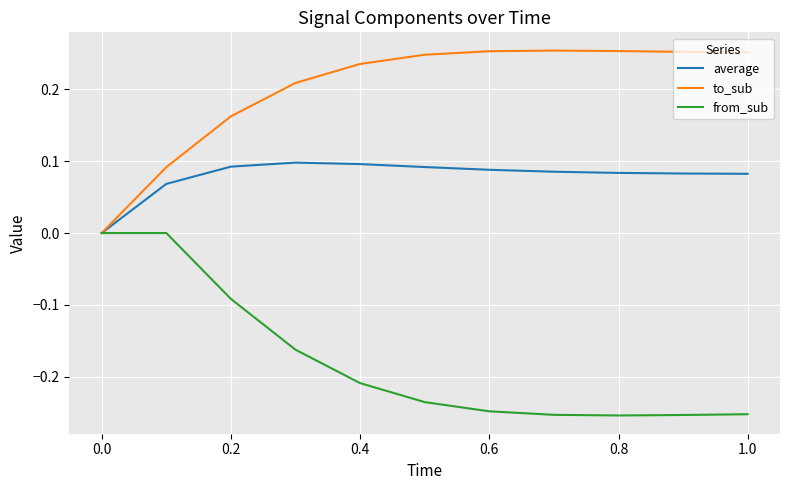

Which series has the largest total across all categories?

to_sub